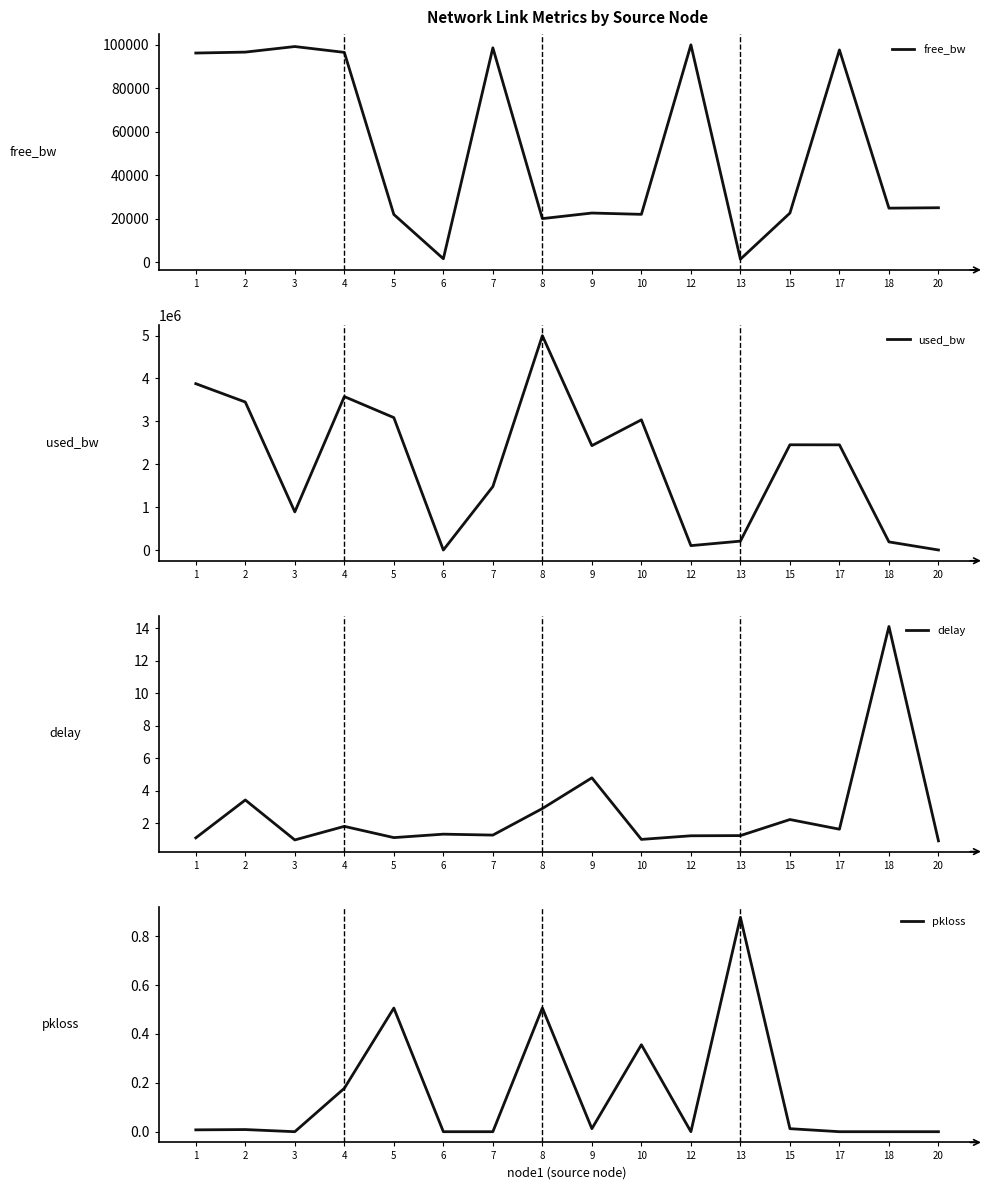

Read the used_bw value at 5.

3088003.3